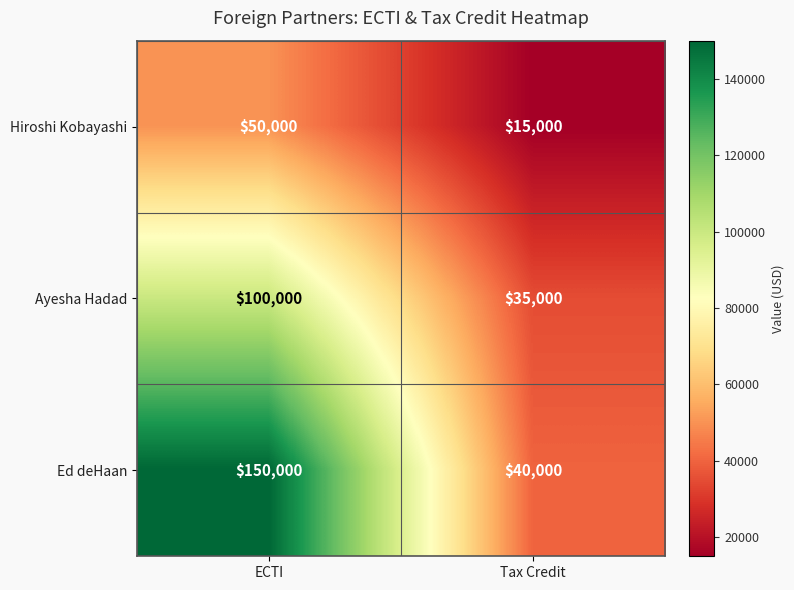

Rank the series at ECTI from highest to lowest value.

Ed deHaan, Ayesha Hadad, Hiroshi Kobayashi